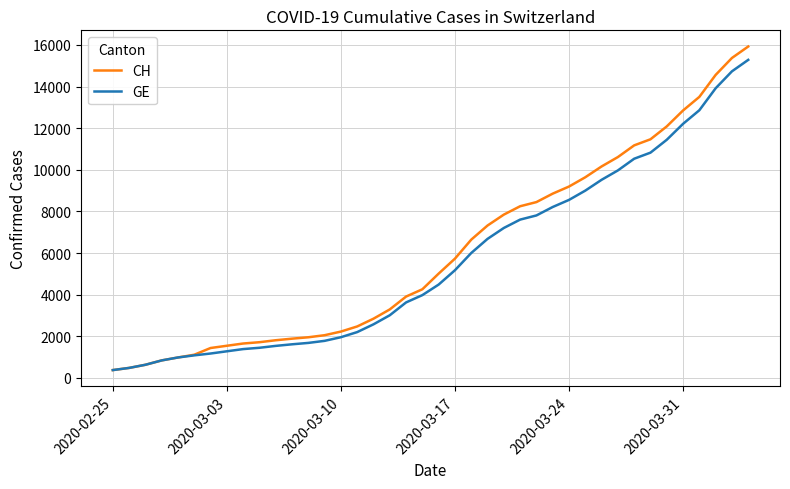

What is the maximum value for GE?

15284